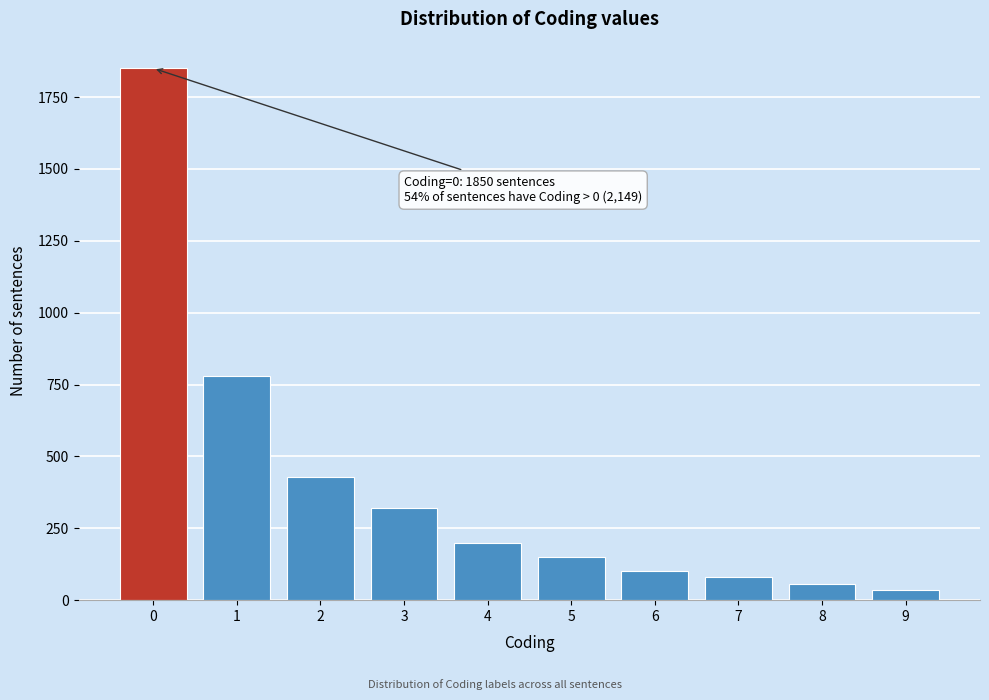

Reading right to left, list all the values displayed in this chart.

34	55	80	100	150	200	320	430	780	1850